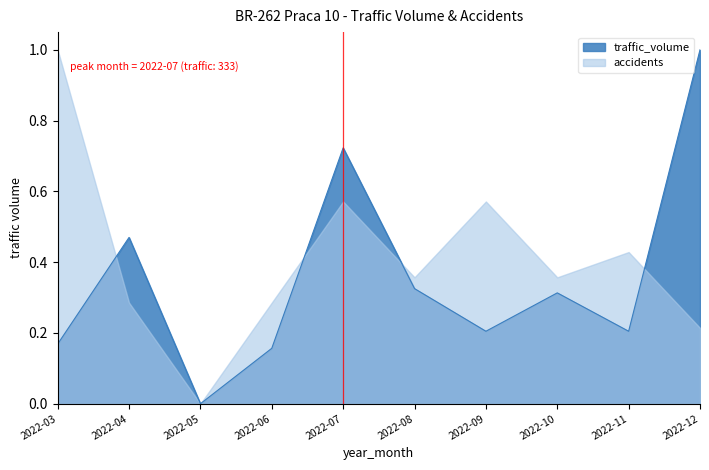

Reading left to right, transcribe all the data shown in this chart.

2022-03=0.2	2022-04=0.5	2022-05=0.0	2022-06=0.2	2022-07=0.7	2022-08=0.3	2022-09=0.2	2022-10=0.3	2022-11=0.2	2022-12=1.0